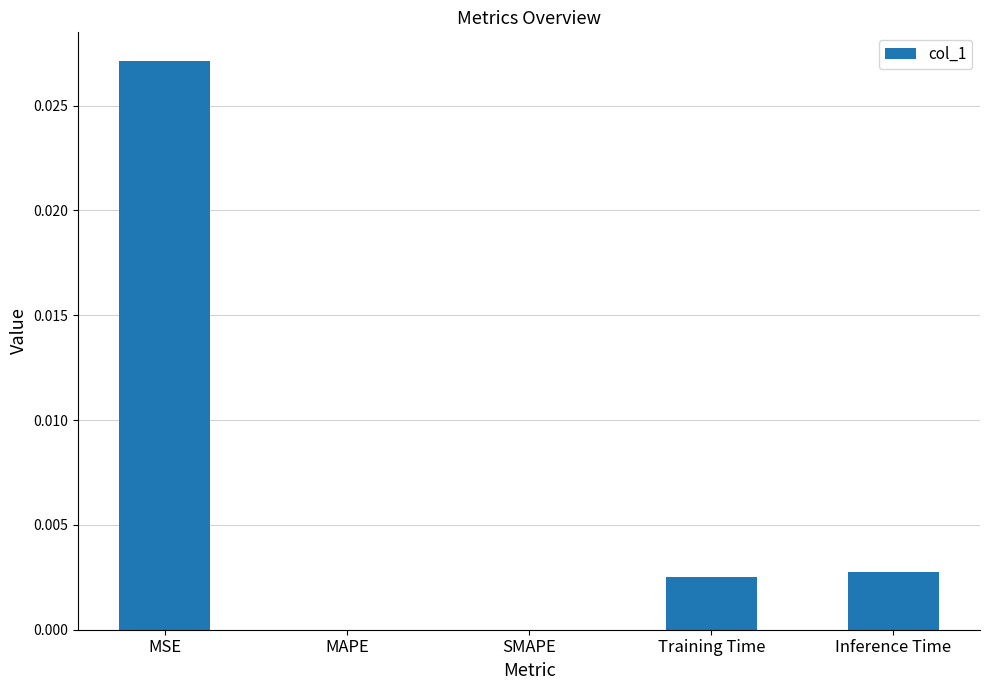

Which has a higher value, Inference Time or MSE?

MSE